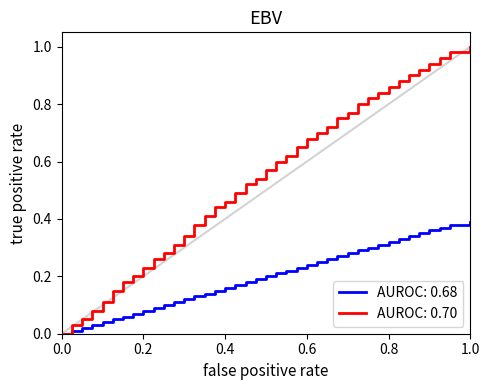

Which series has the largest total across all categories?

AUROC: 0.70